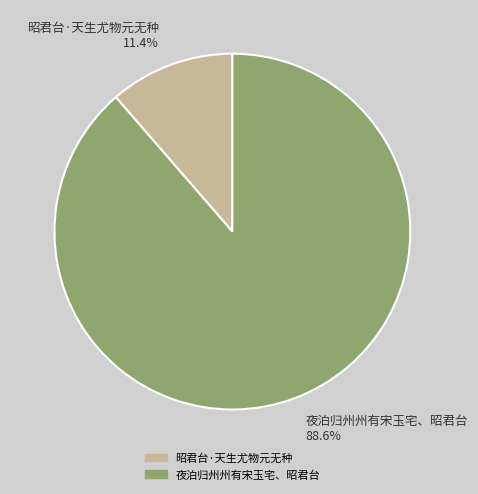

What is the ratio of the value at 夜泊归州州有宋玉宅、昭君台 88.6% to the value at 昭君台·天生尤物元无种 11.4%?

7.8